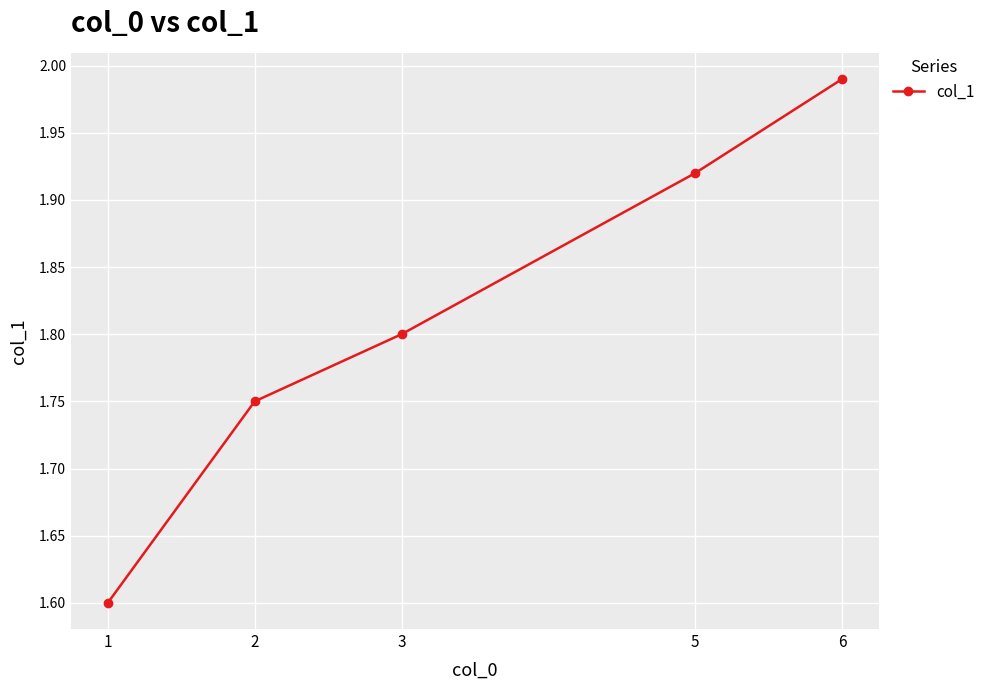

List the labels in order of value, smallest first.

1, 2, 3, 5, 6